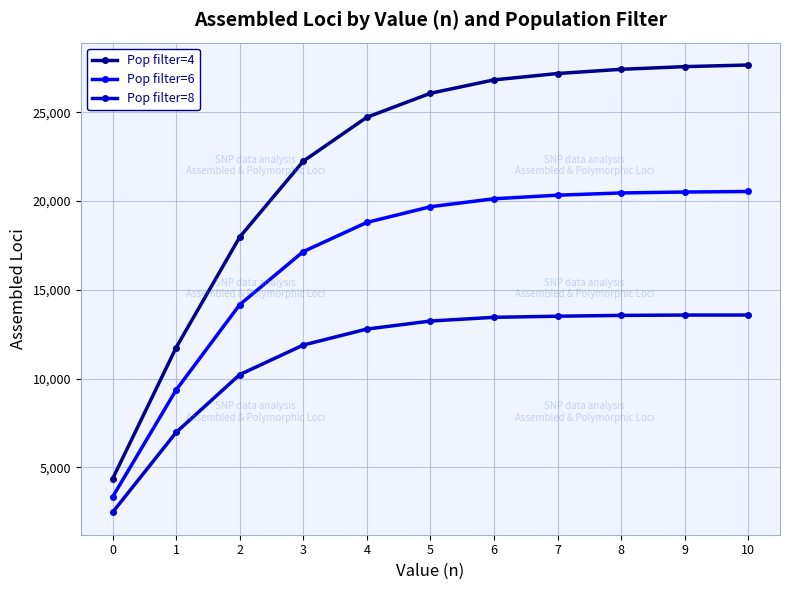

What is the difference between the maximum and minimum values in the Pop filter=8 series?

11109